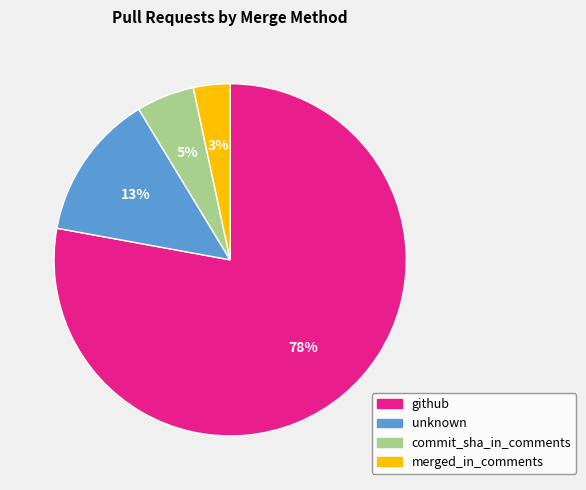

Rank the categories by value from lowest to highest.

merged_in_comments, commit_sha_in_comments, unknown, github